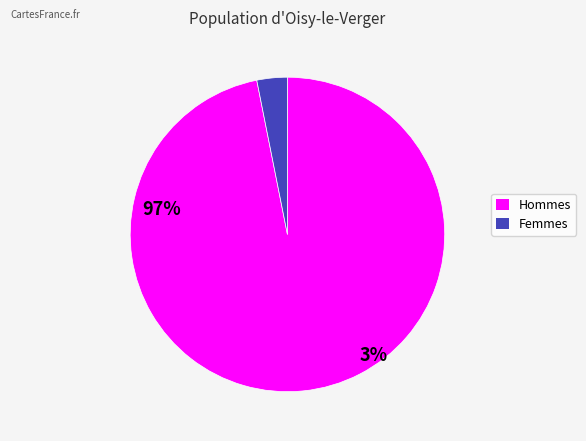

Is there any slice that represents more than half of the pie?

Yes